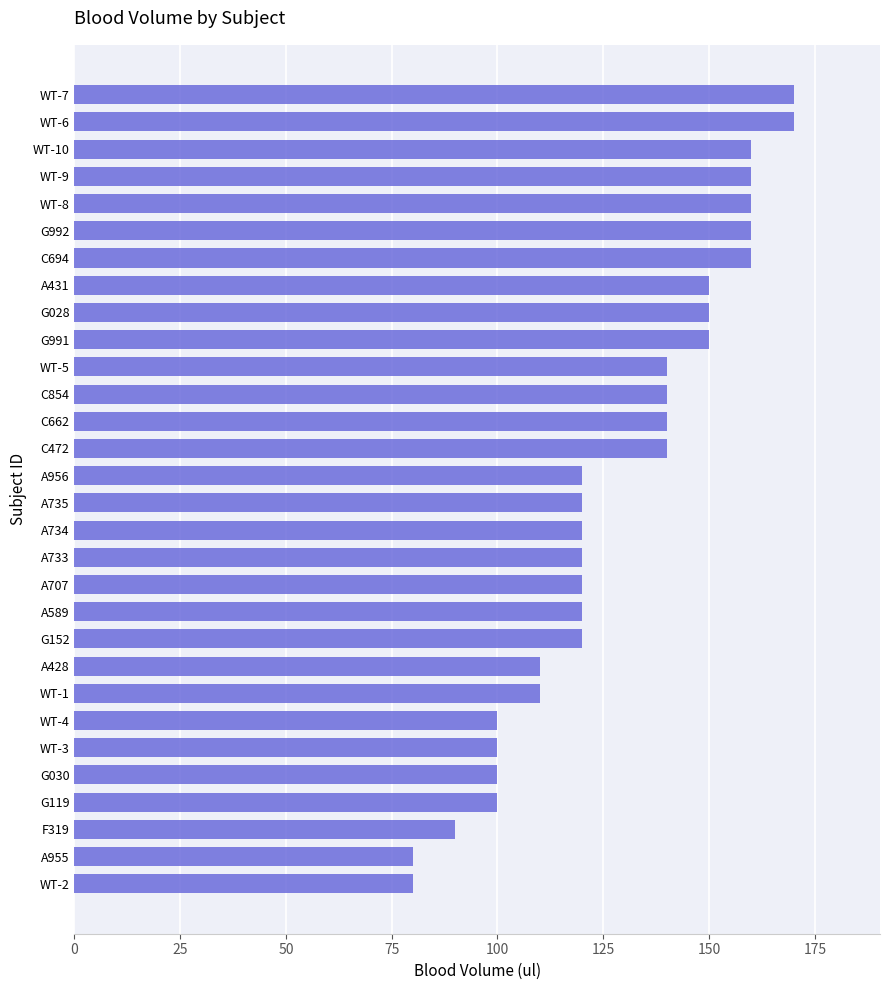

What is the difference between the maximum and second lowest values?

90